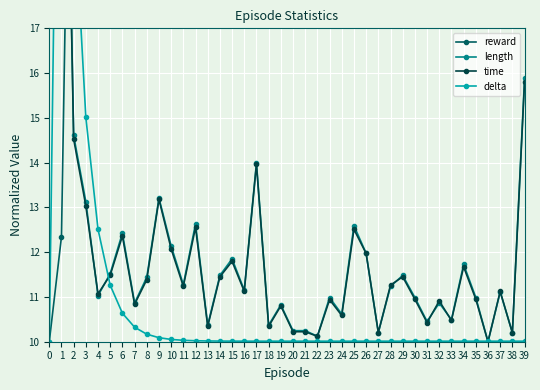

What is the difference between the length values at 10 and 28?

0.9